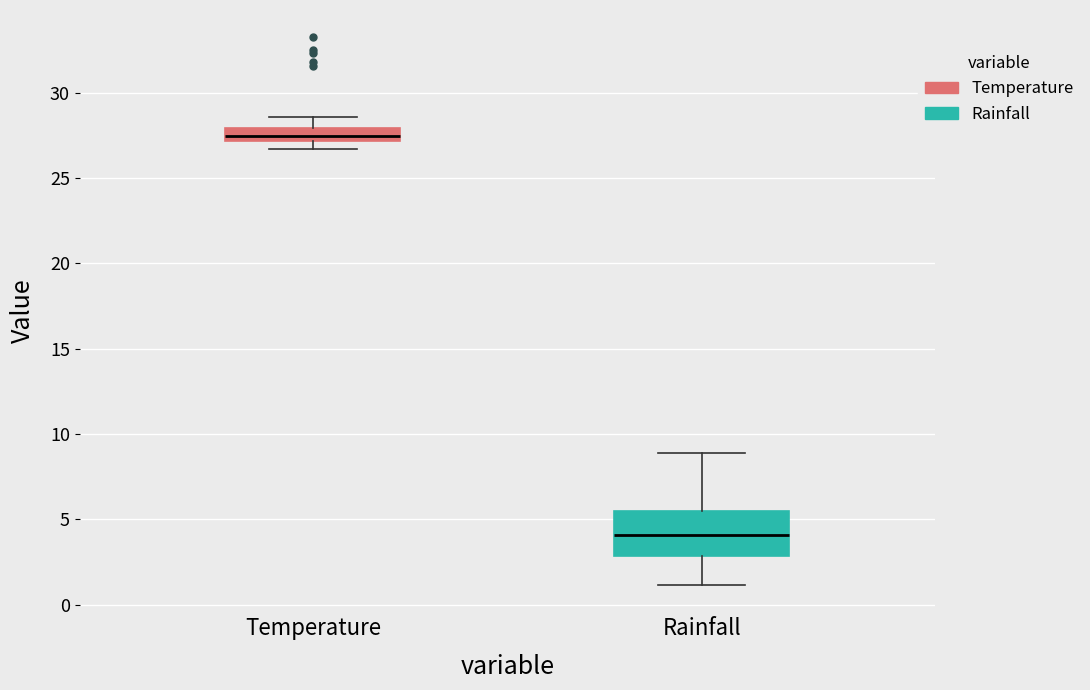

Which box's median line is the lowest?

Rainfall